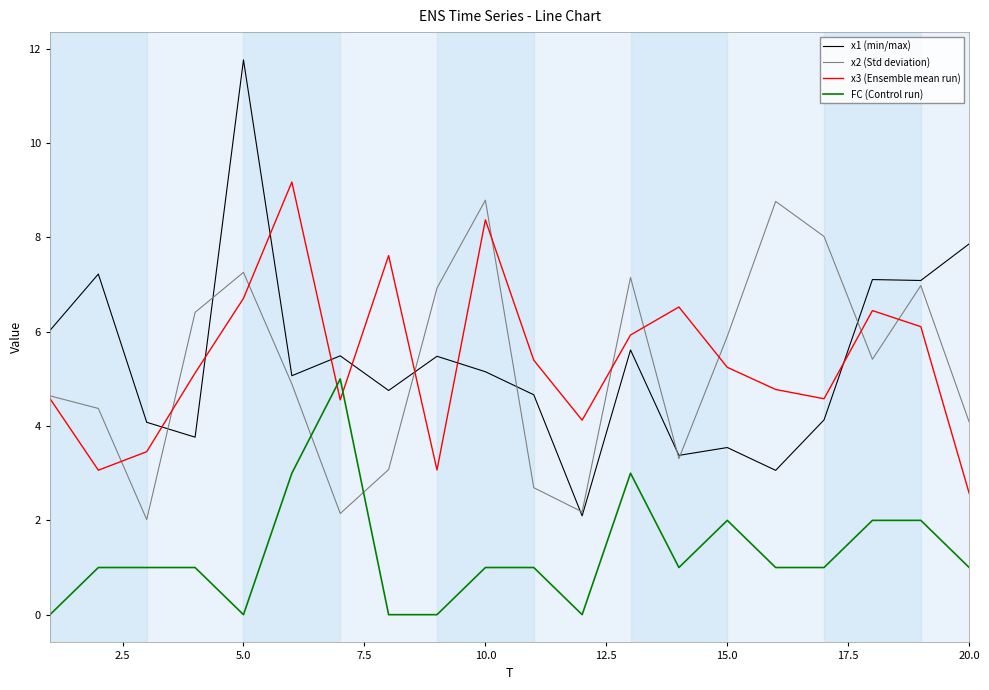

What is the difference between the maximum and minimum values in the x1 (min/max) series?

9.7